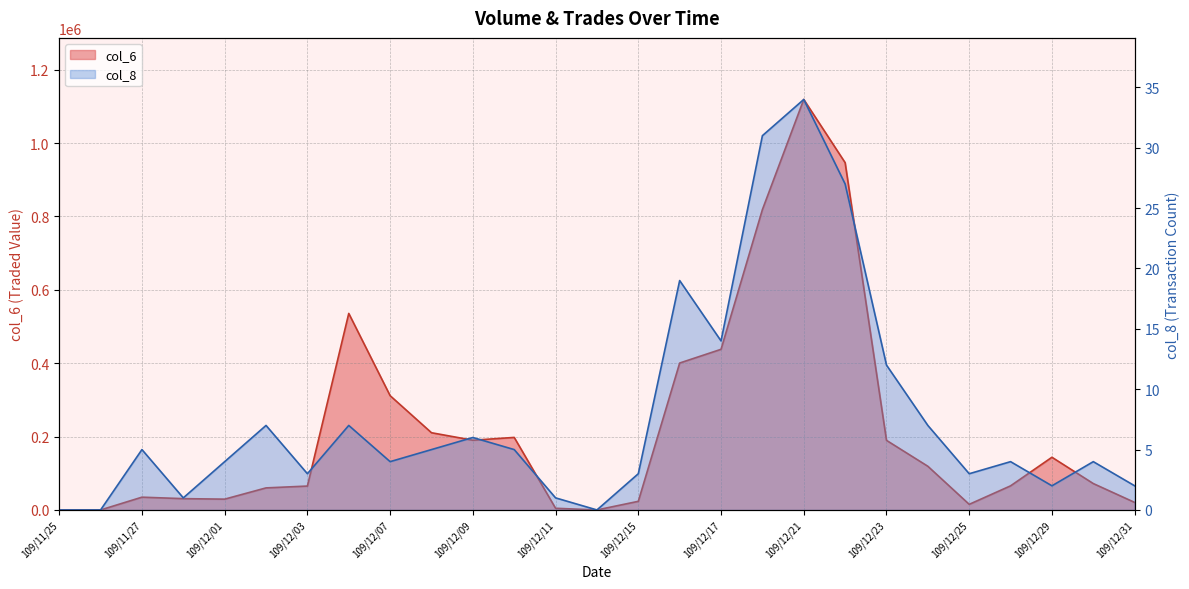

At how many categories does at least one series exceed 1046120?

1